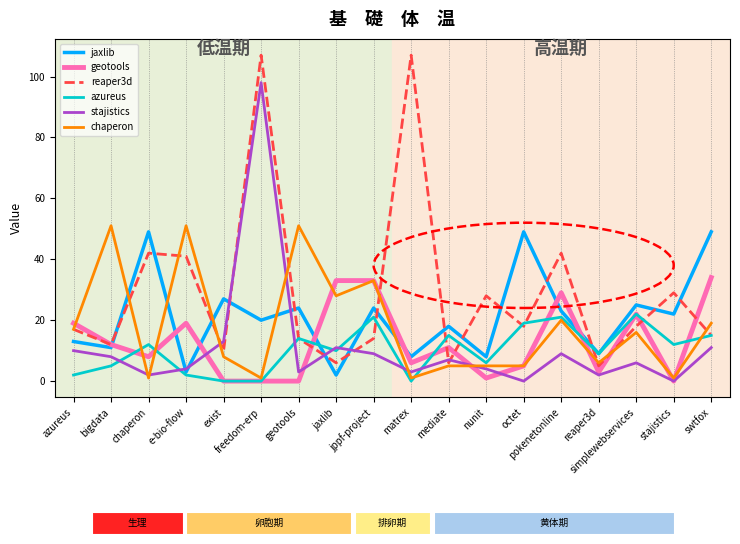

Where is geotools nearest to the value 17?

azureus